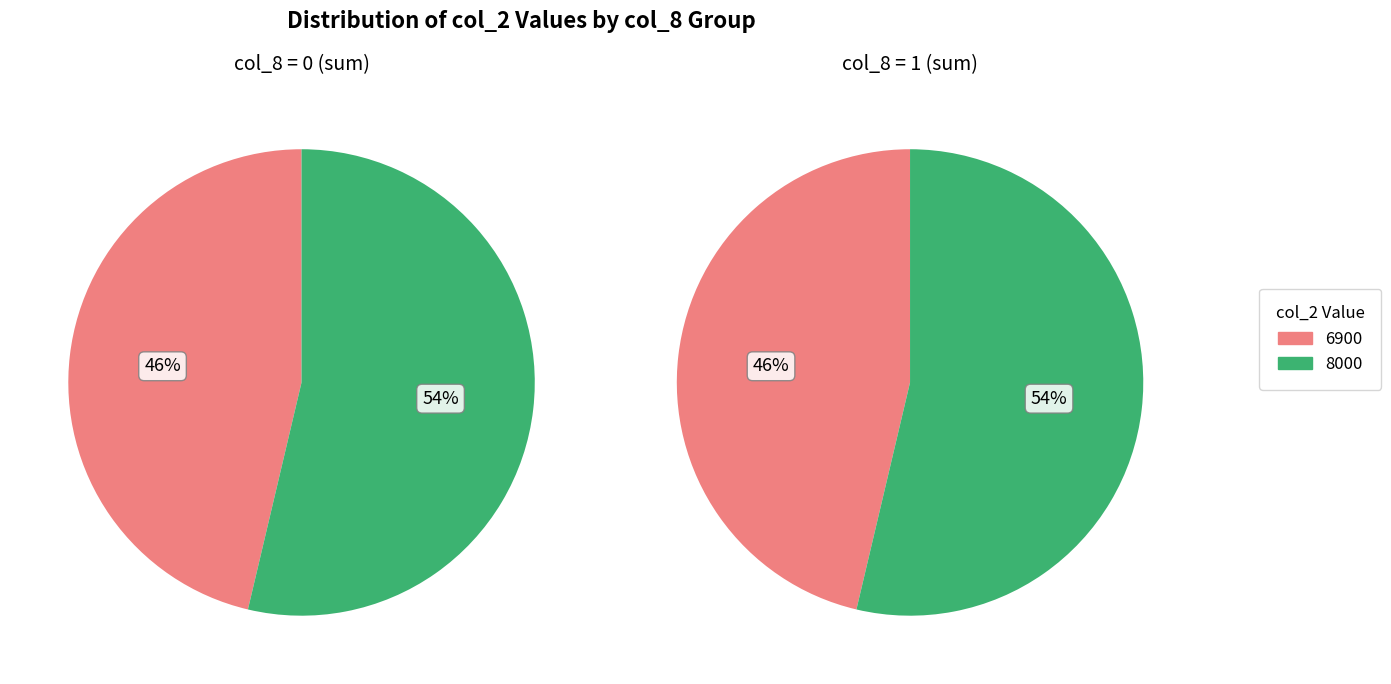

Which series changed the most between 0 and 1?

col_8=0